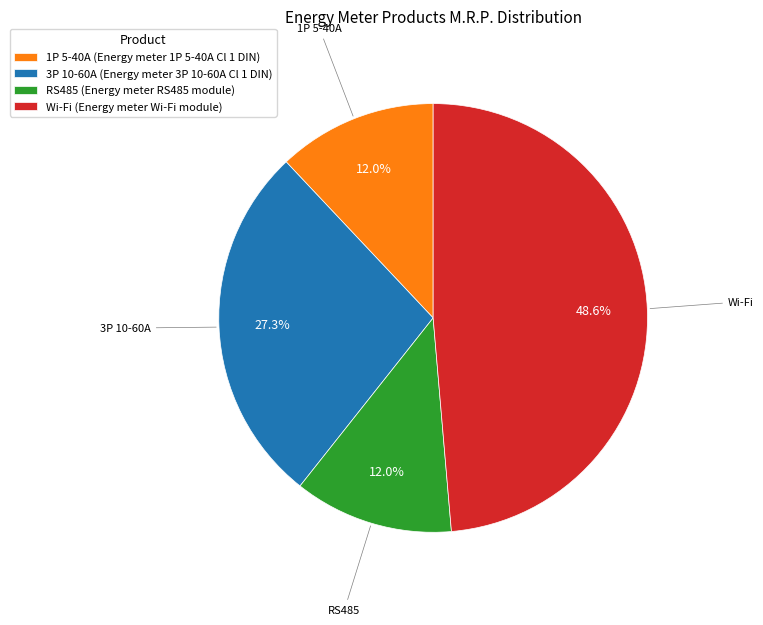

To the nearest percent, what is the average slice percentage?

25%